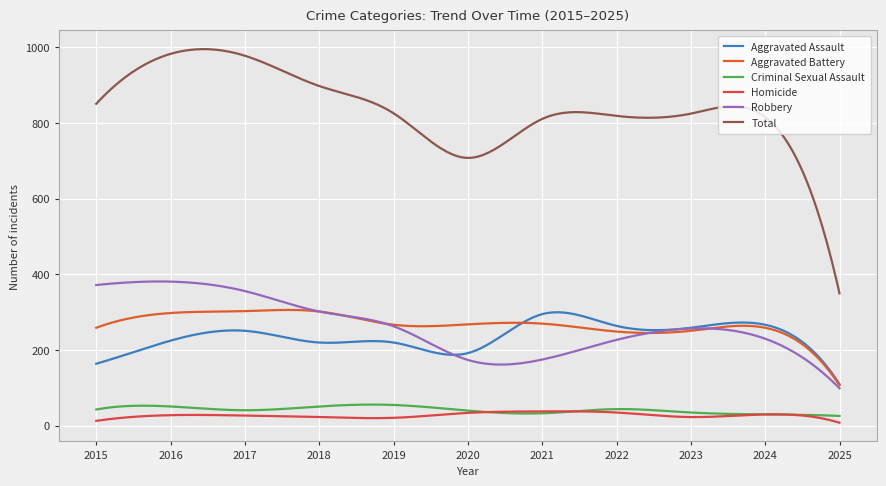

List the series in order of their peak value, lowest first.

Homicide, Criminal Sexual Assault, Aggravated Assault, Aggravated Battery, Robbery, Total